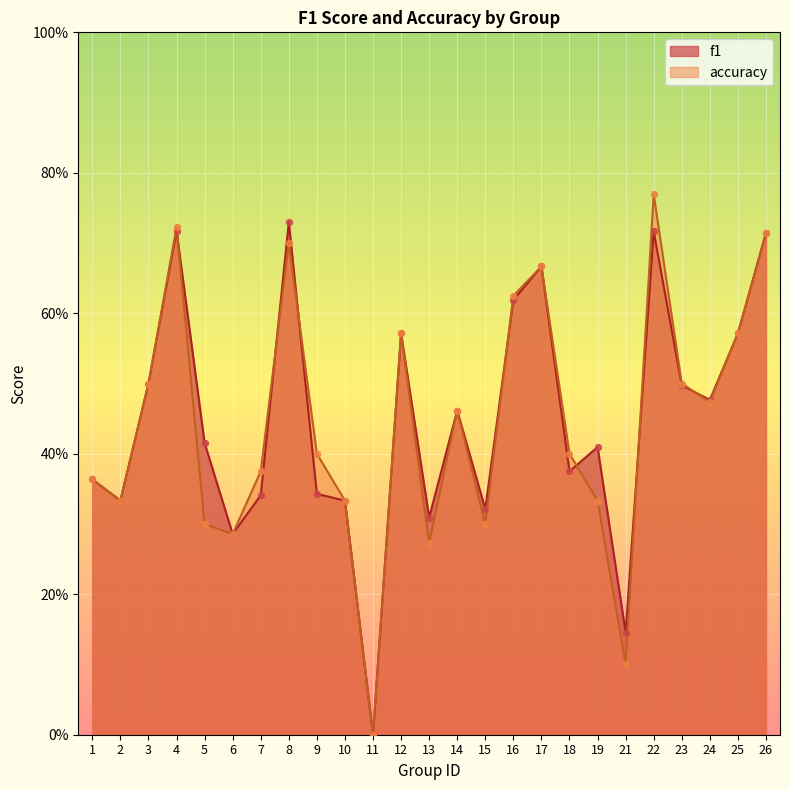

What are all the series names shown in the legend?

f1, accuracy